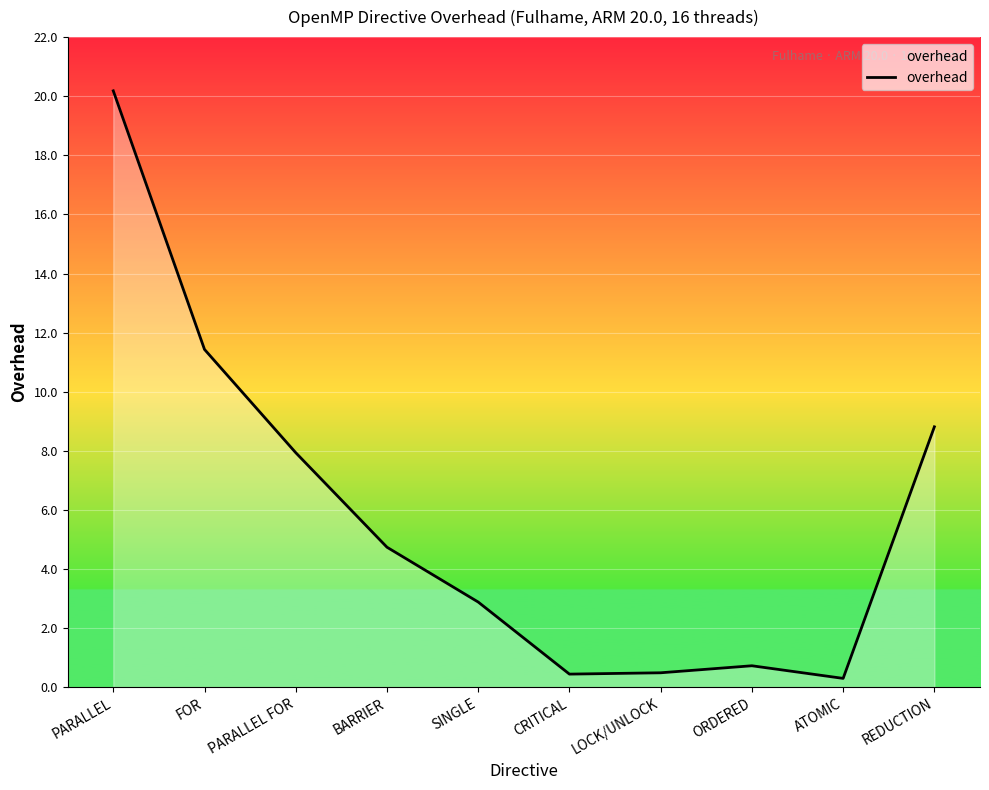

Where does the data first go above 4?

PARALLEL